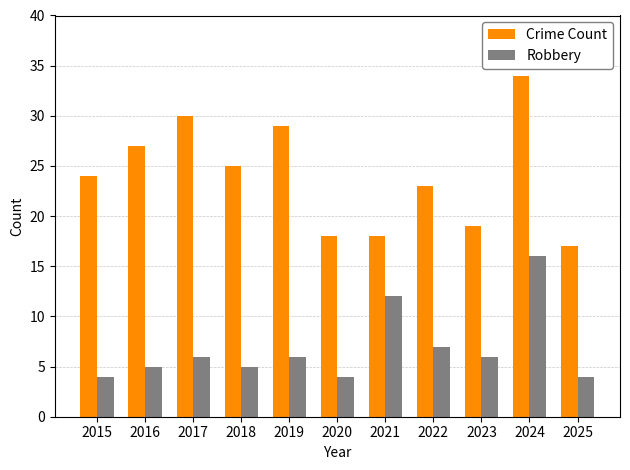

What is the value of the Robbery bar at the 6th from the left?

4